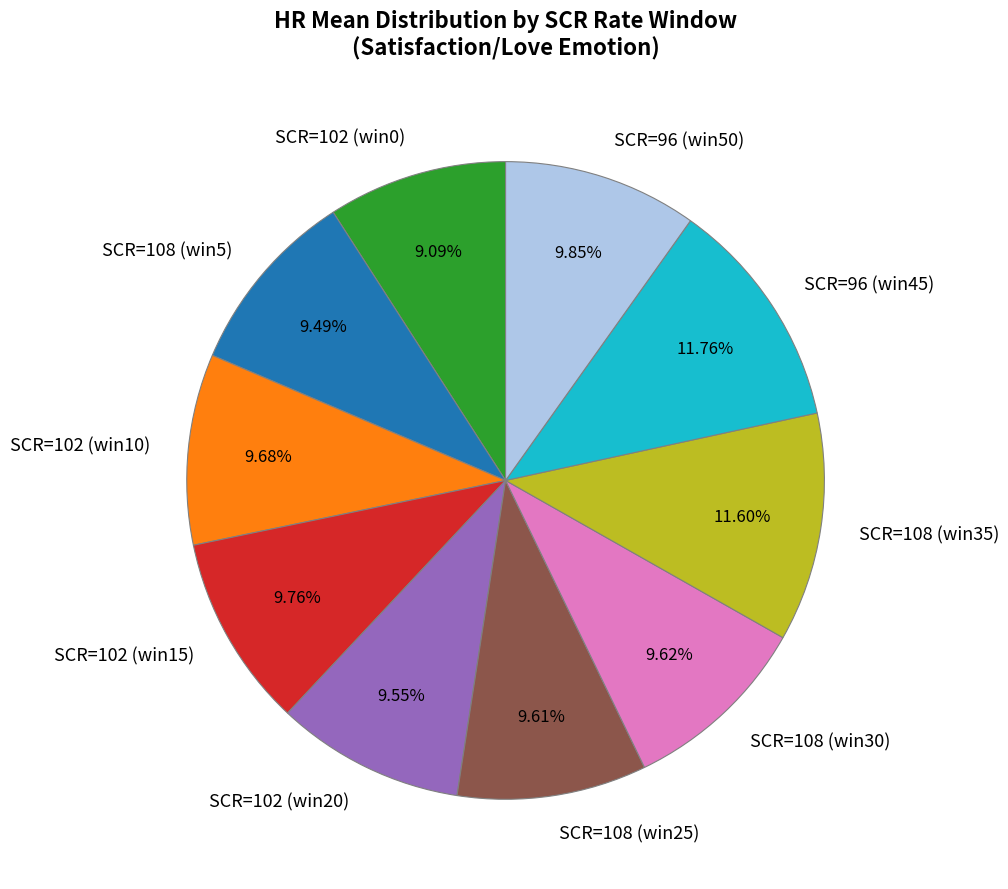

Is there a majority slice in this chart?

No